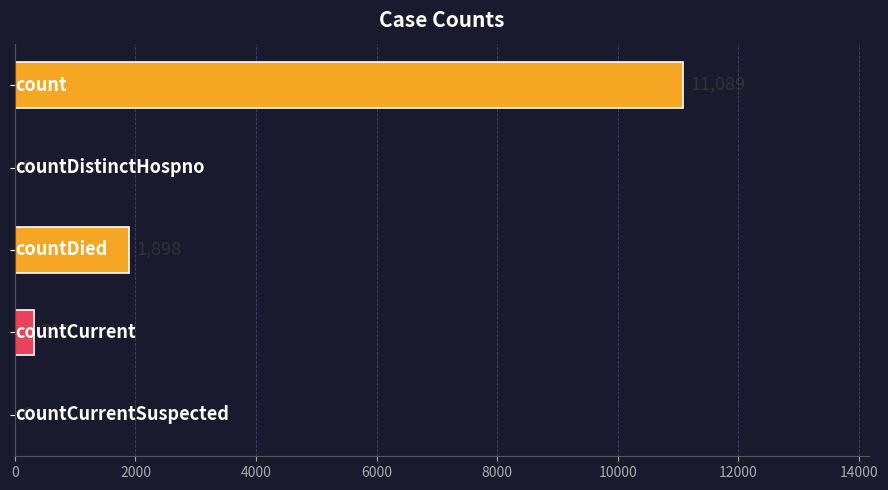

What is the maximum value shown in the chart?

11089